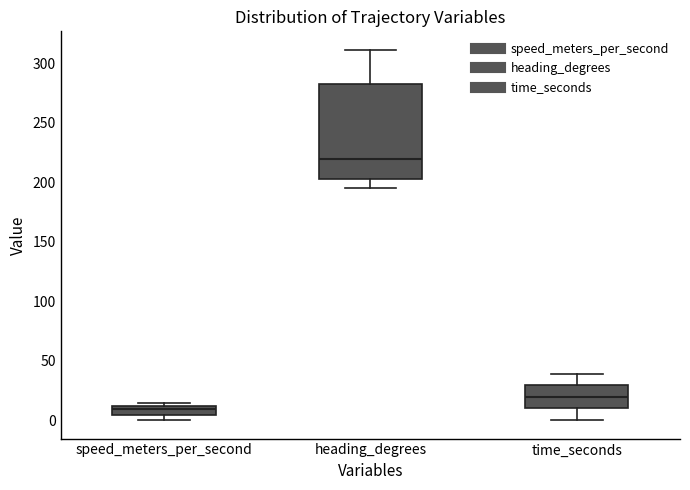

Reading left to right, transcribe this box plot: for each box, give where its median line is, the range the box spans, and where its two whiskers end, as read against the y-axis. The values are not printed on the chart, so give them approximately, as read against the axis.

speed_meters_per_second: median 10 (inside the box), box 5 to 10, whiskers 0 to 15
heading_degrees: median 220, box 205 to 285, whiskers 195 to 310
time_seconds: median 20, box 10 to 30, whiskers 0 to 40